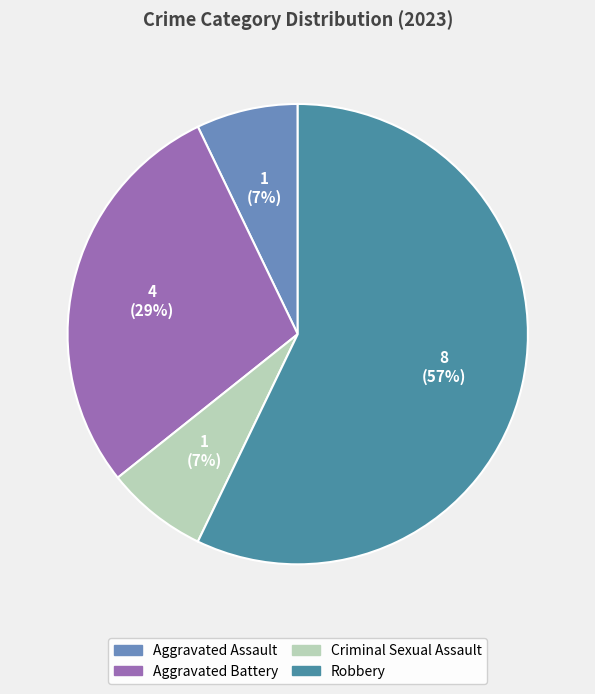

Which slice represents more than half of the pie?

Robbery